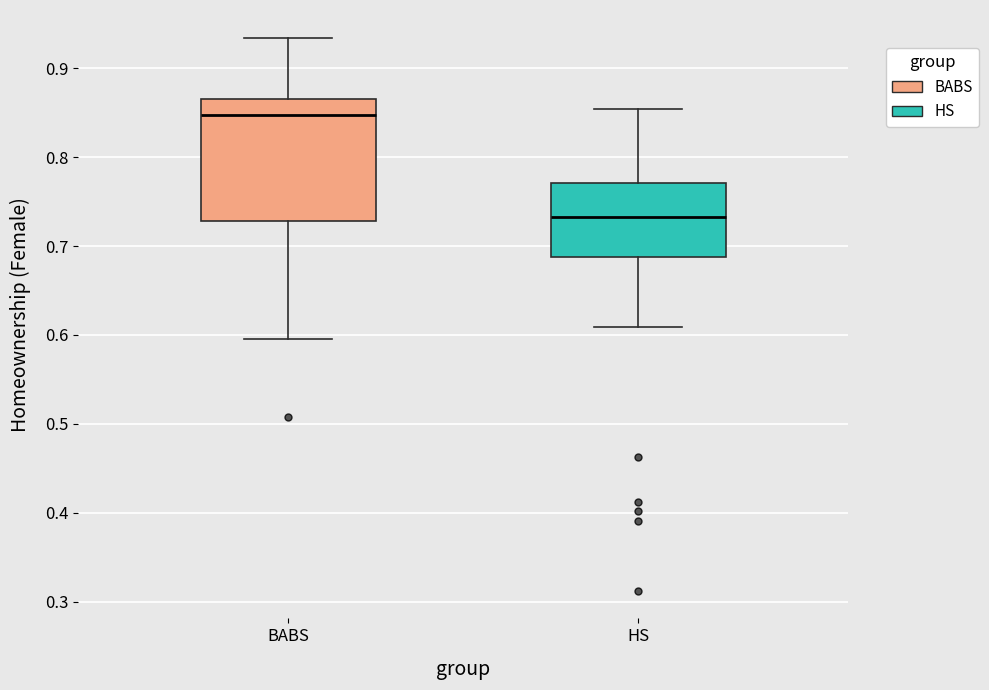

Reading left to right, read every box against the y-axis: the position of its median line, the range the box covers, and the ends of its whiskers. The values are not printed on the chart, so give them approximately, as read against the axis.

BABS: median 0.85, box 0.73 to 0.87, whiskers 0.60 to 0.93
HS: median 0.73, box 0.69 to 0.77, whiskers 0.61 to 0.85